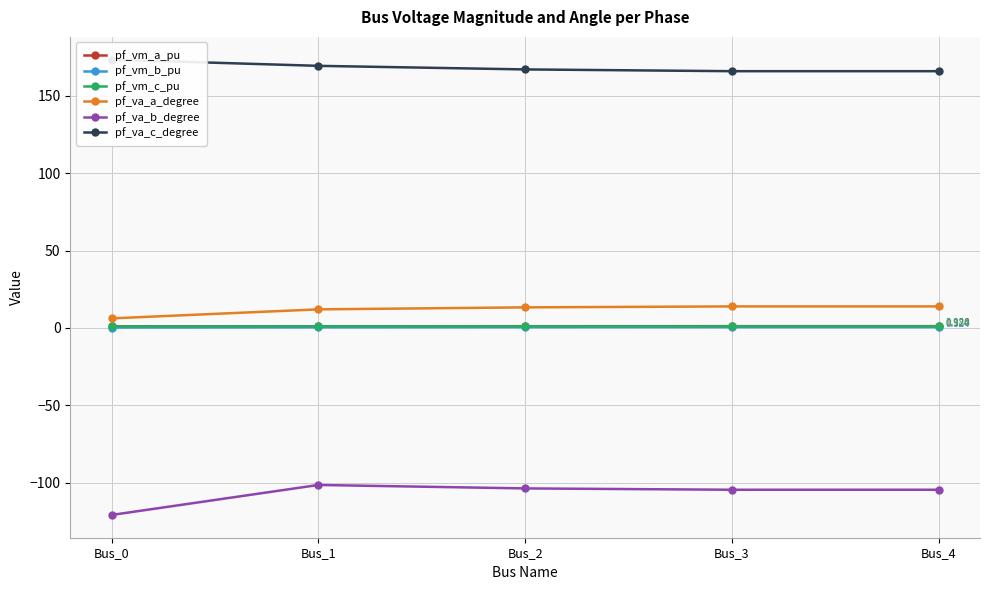

True or false: pf_vm_b_pu and pf_va_c_degree cross at least once.

False